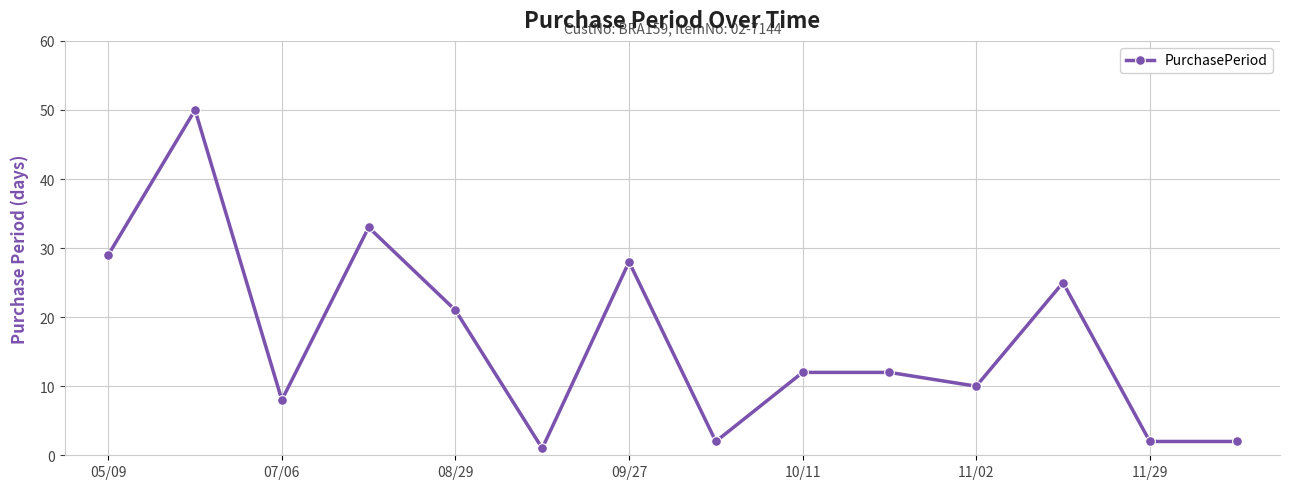

True or false: there are more than 1 points higher than both neighbors.

True